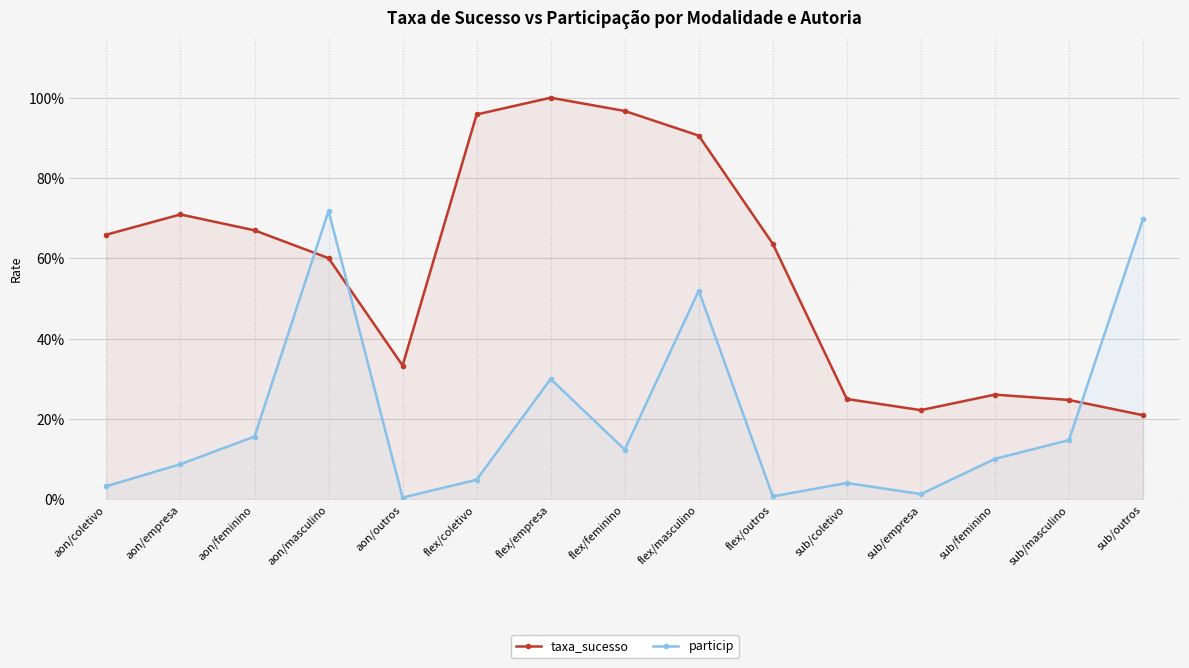

Which label corresponds to the largest value in the chart?

flex/empresa